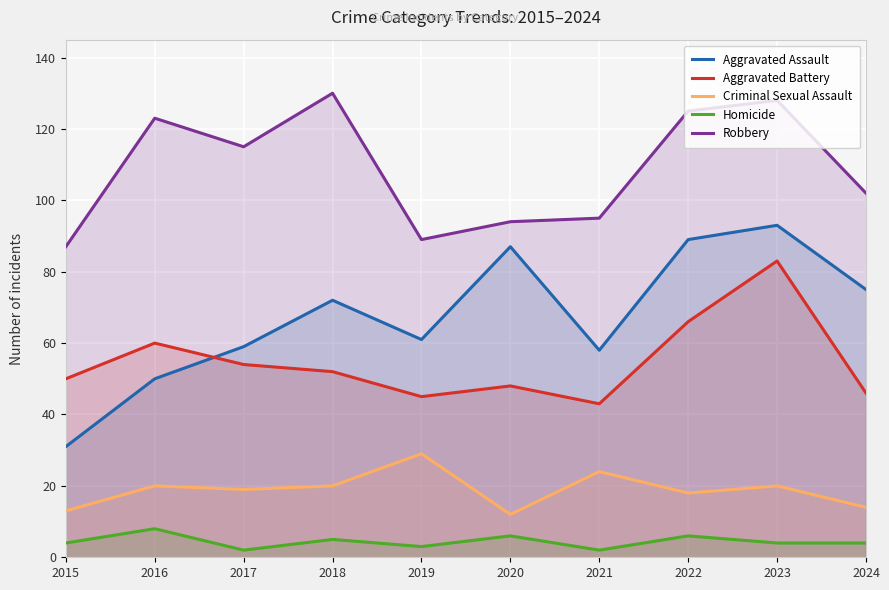

Reading left to right, extract all data points from this chart.

Aggravated Assault: 31	50	59	72	61	87	58	89	93	75
Aggravated Battery: 50	60	54	52	45	48	43	66	83	46
Criminal Sexual Assault: 13	20	19	20	29	12	24	18	20	14
Homicide: 4	8	2	5	3	6	2	6	4	4
Robbery: 87	123	115	130	89	94	95	125	128	102